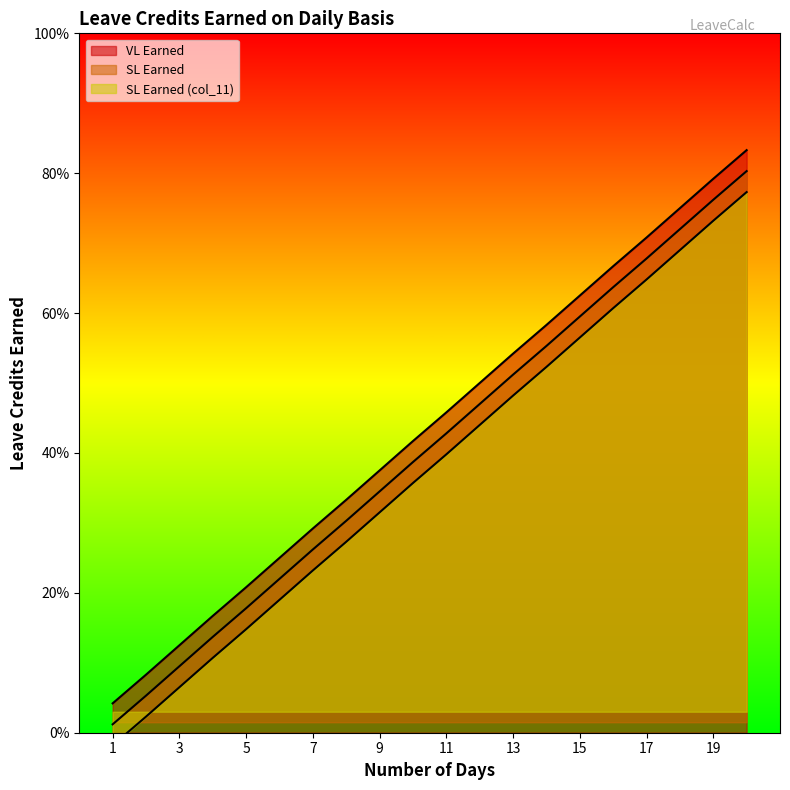

What value does the SL Earned (col_11) series have at 13?

0.5